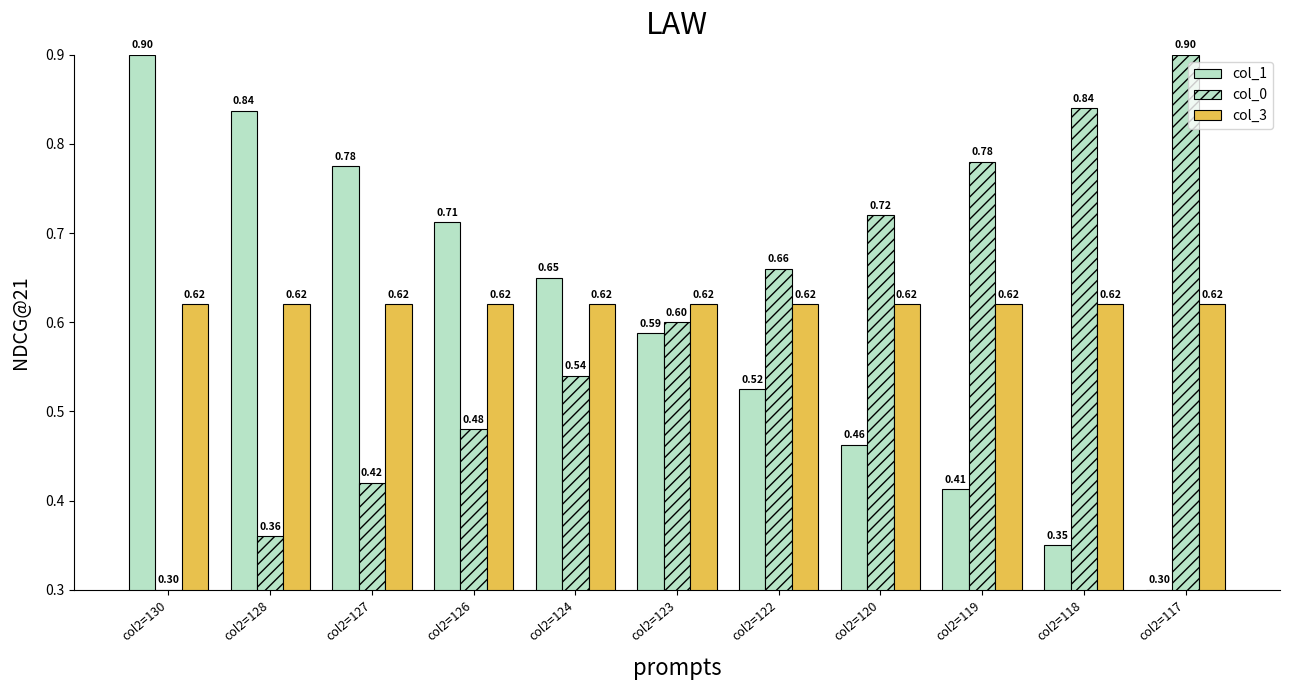

Rank the series by their average value, from lowest to highest.

col_1, col_0, col_3